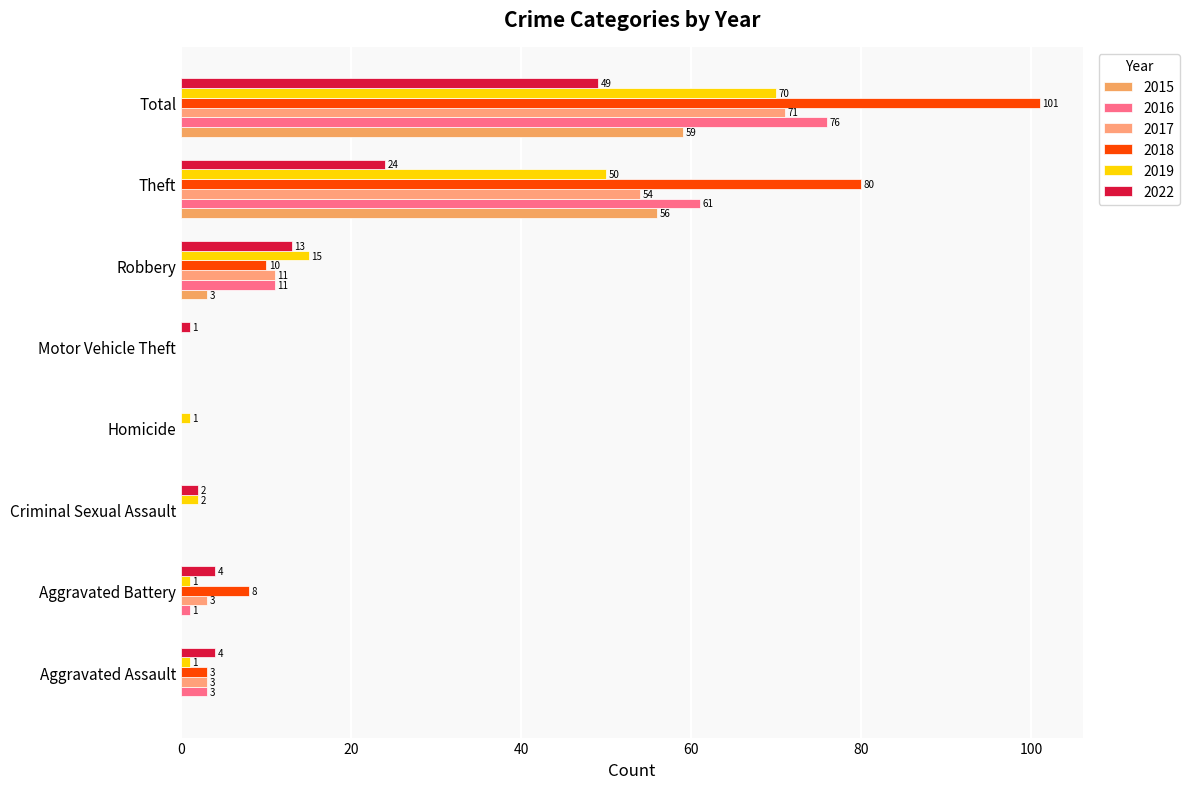

How many categories are shown in the chart?

8